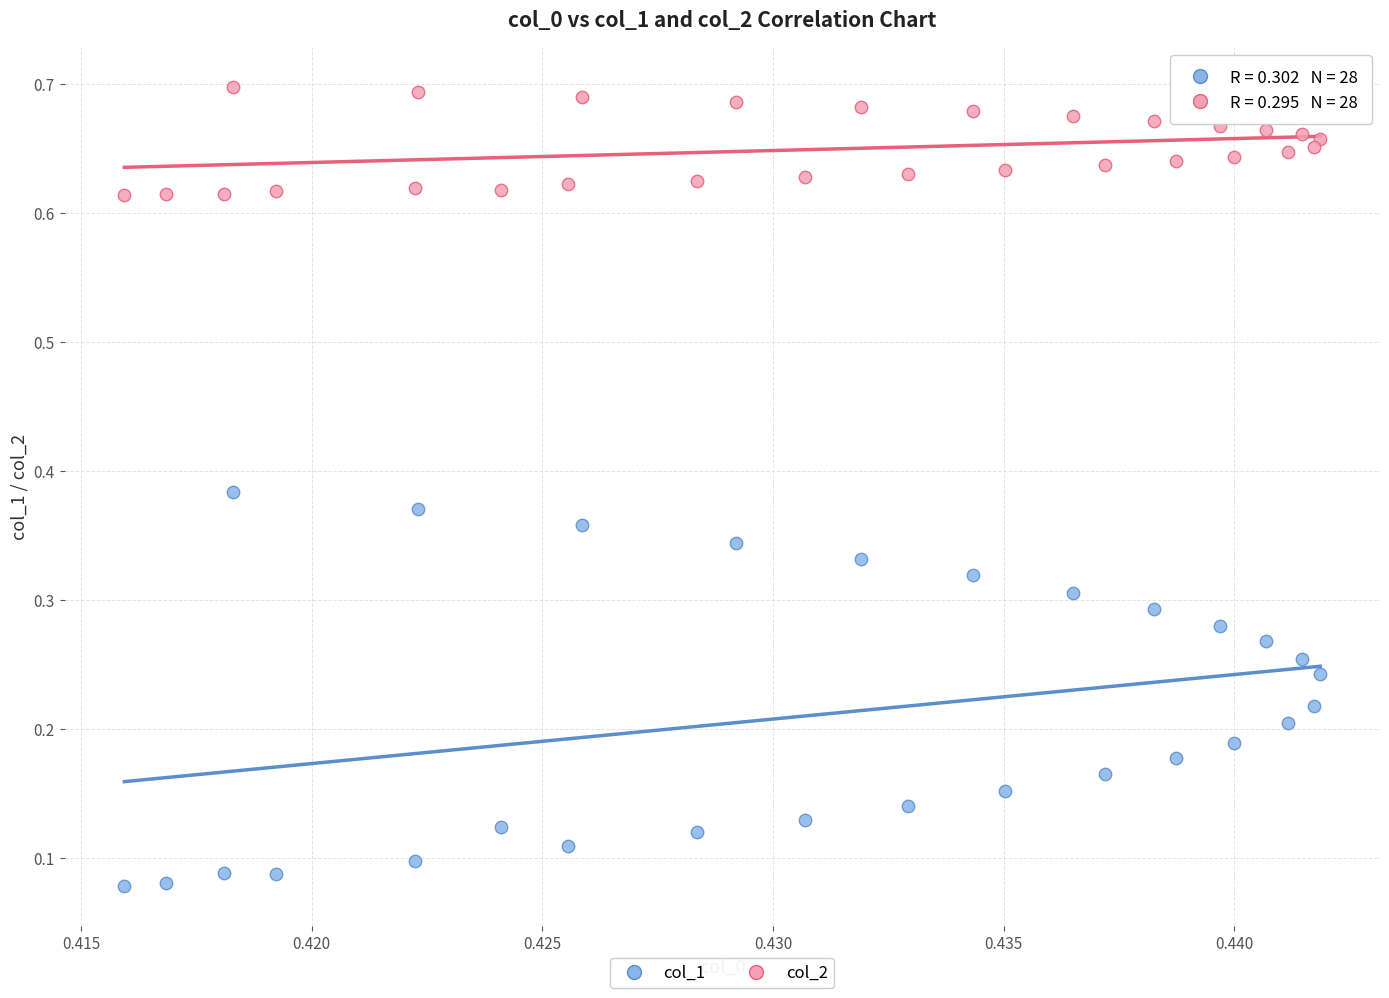

Which series contains the highest Y value?

col_2